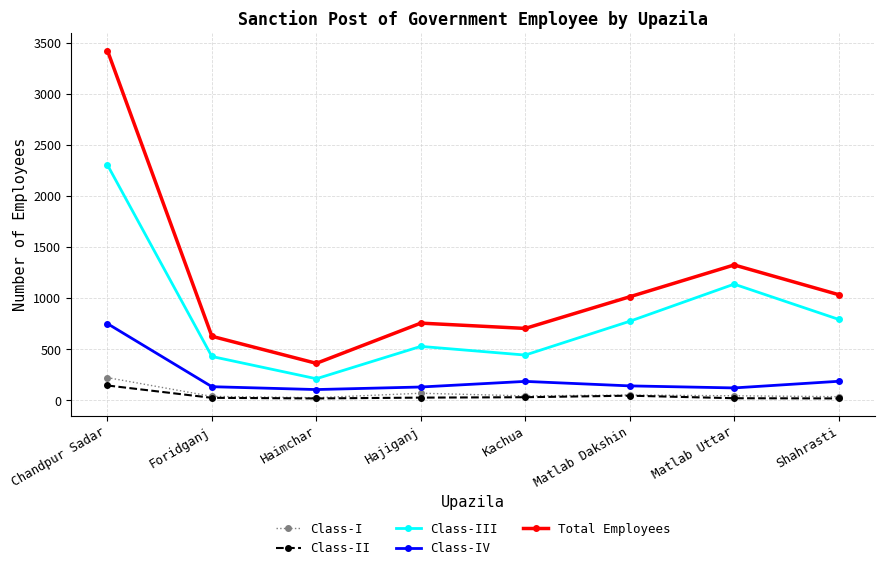

At how many categories does at least one series exceed 87?

8